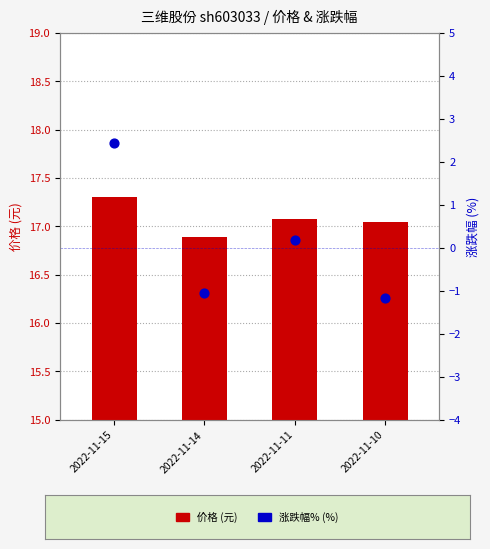

What is the total value across all series at 2022-11-10?

15.9